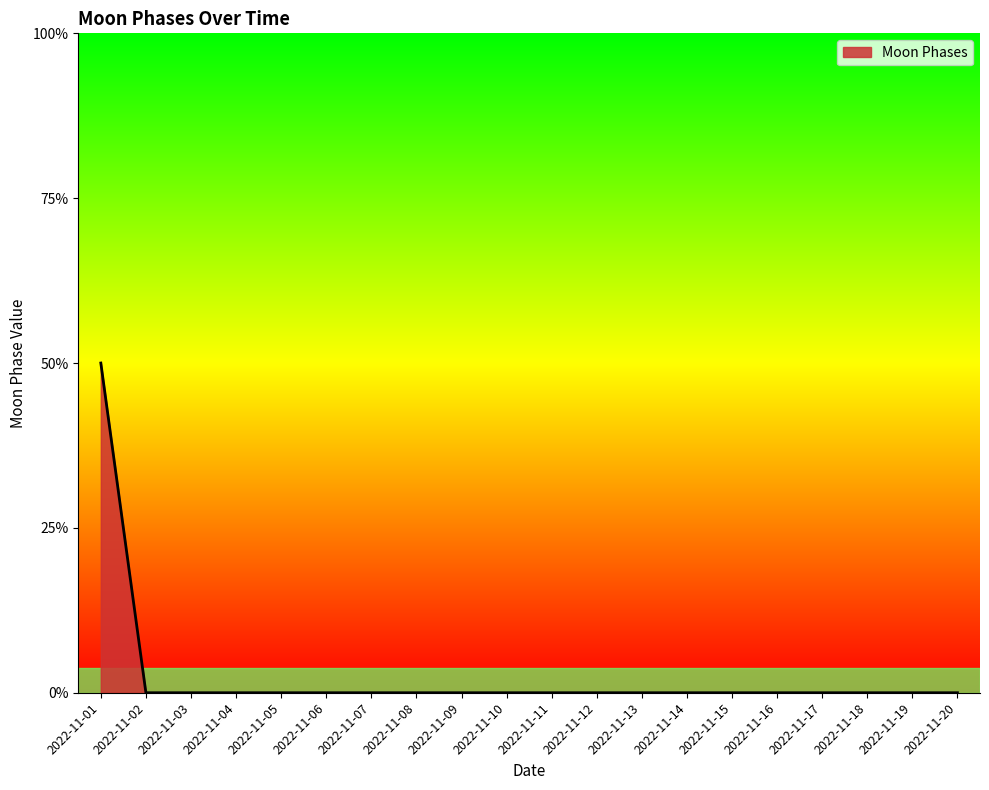

Which category has the highest value across all series?

2022-11-01